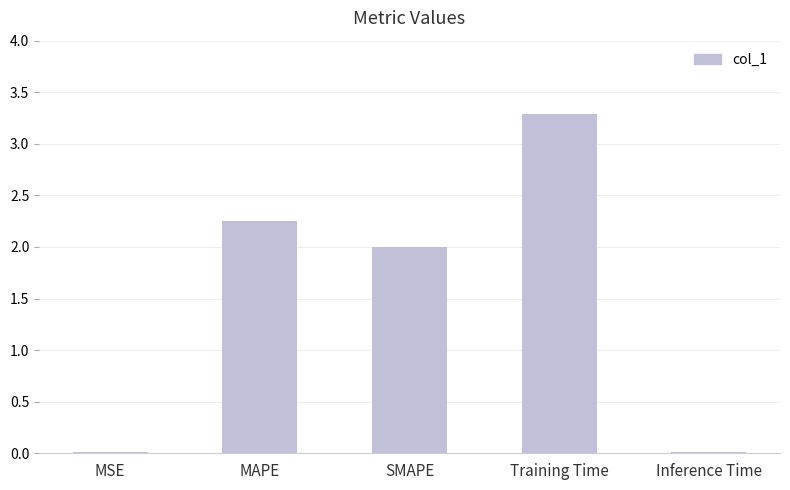

What is the difference between the maximum and minimum values?

3.3